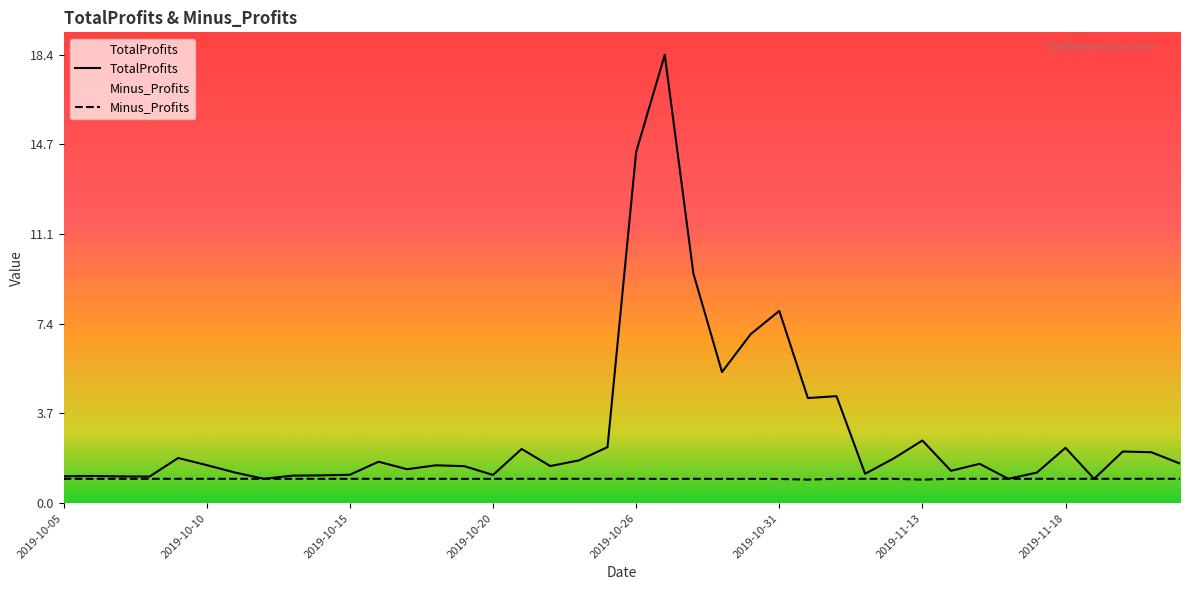

Where is the first local minimum for Minus_Profits?

2019-10-19